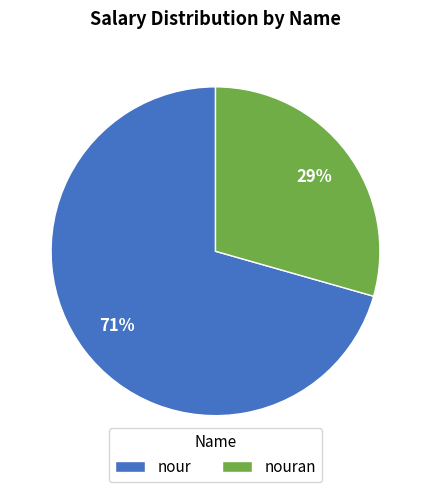

The nour slice represents 71% of the pie. True or false?

True